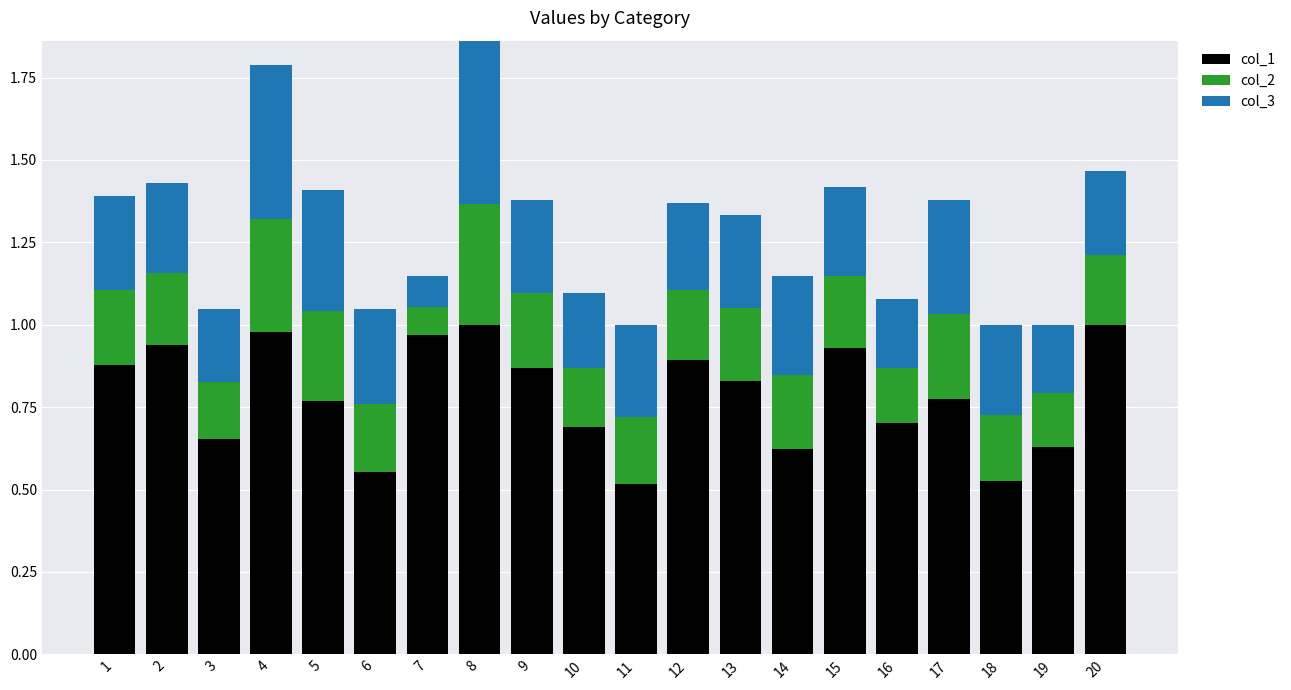

The value of col_3 at 6 is -0.1. True or false?

False